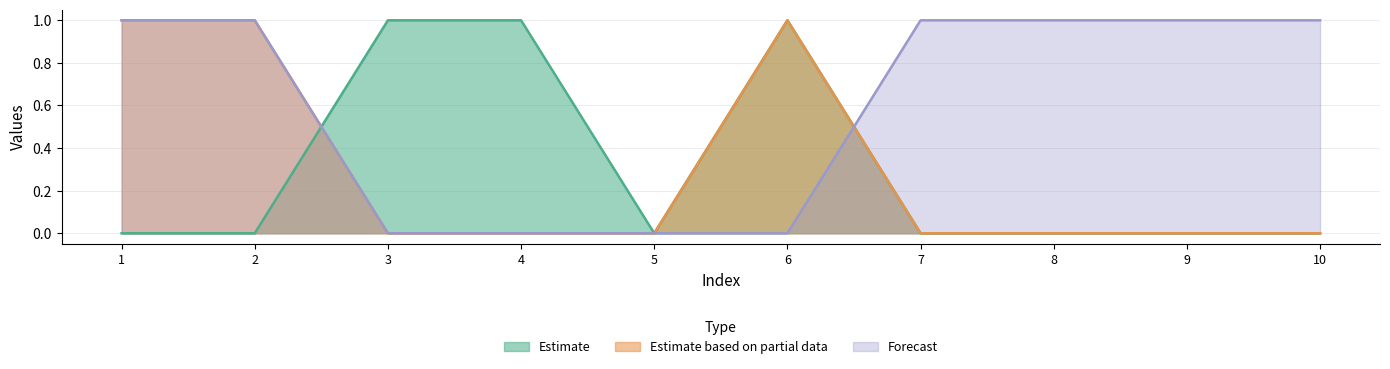

What is the greatest value displayed?

1